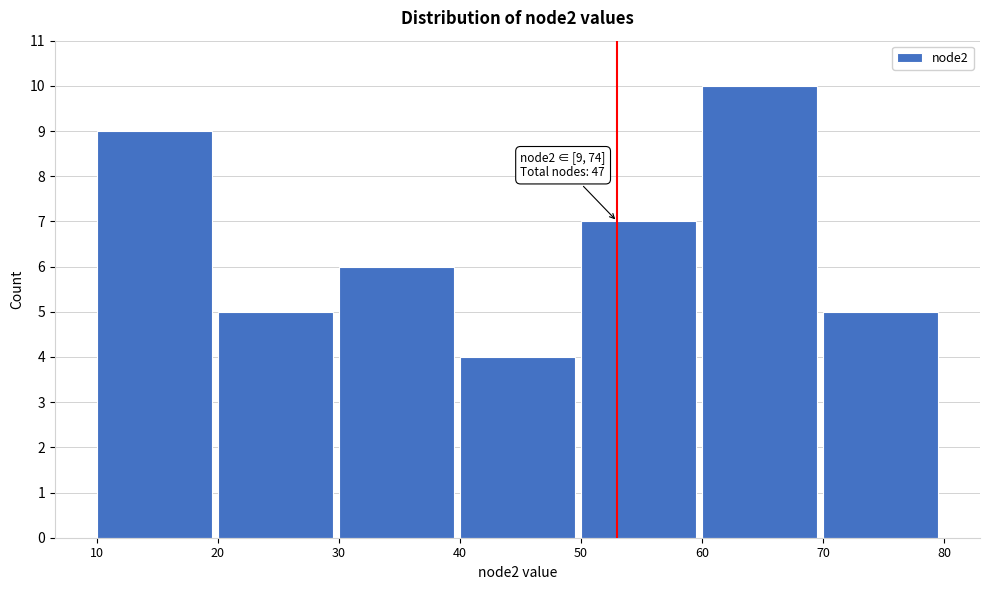

Over which range of the x-axis is the bar tallest?

60 to 70